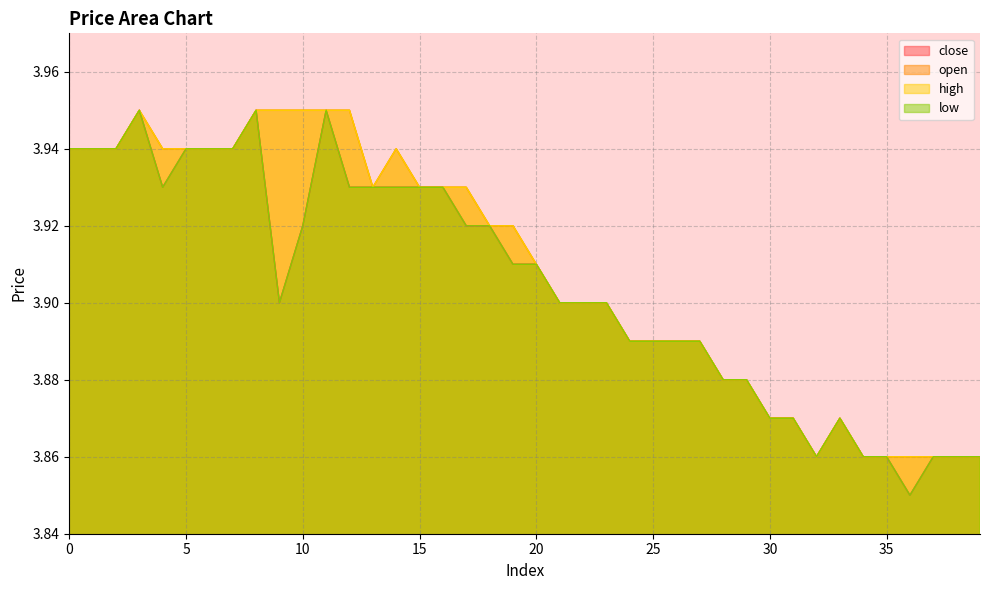

Rank the series at 13 from lowest to highest value.

close, open, high, low